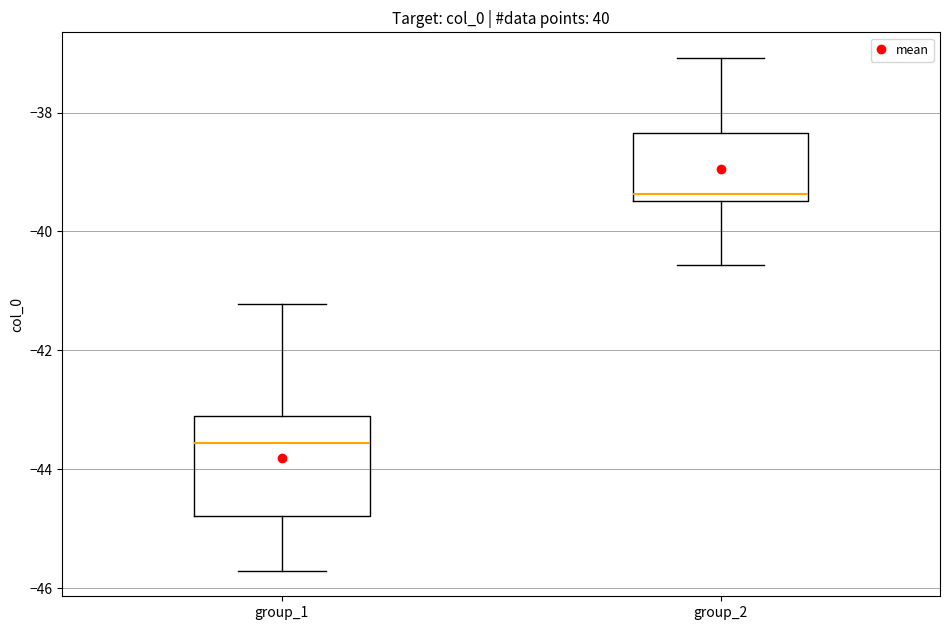

Which box's median line is the lowest?

group_1